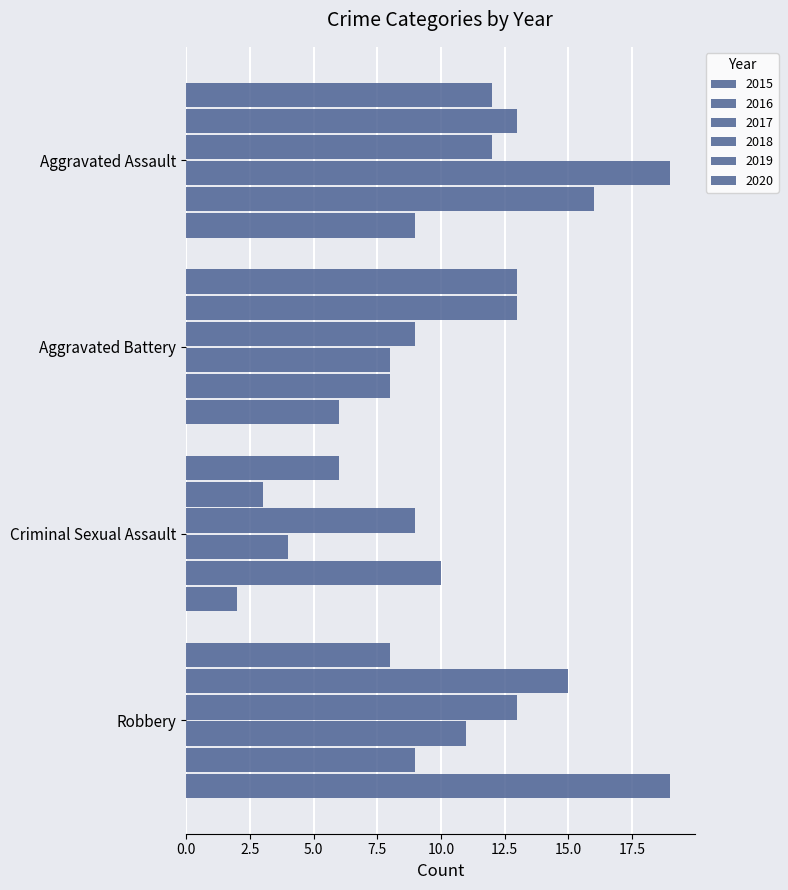

Reading left to right, what are all the values shown in this chart?

2015: 12	13	6	8
2016: 13	13	3	15
2017: 12	9	9	13
2018: 19	8	4	11
2019: 16	8	10	9
2020: 9	6	2	19